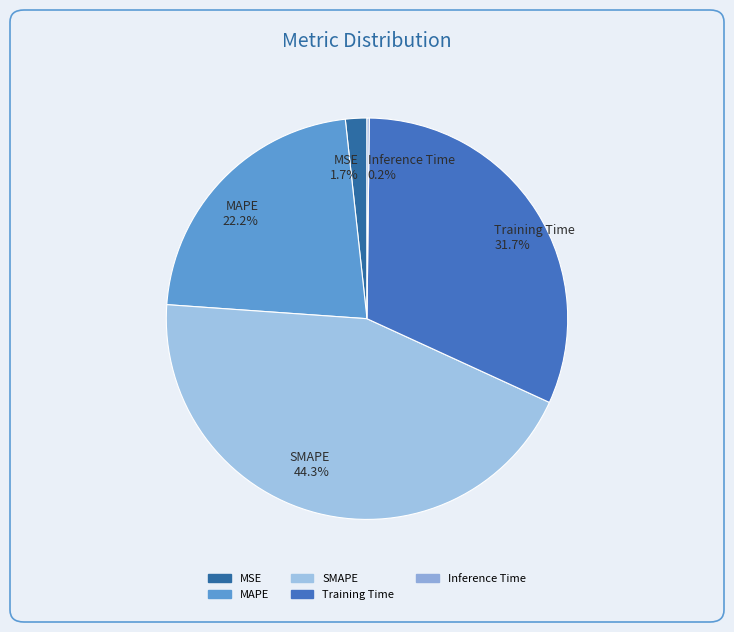

To the nearest percent, what portion does MAPE represent?

22%